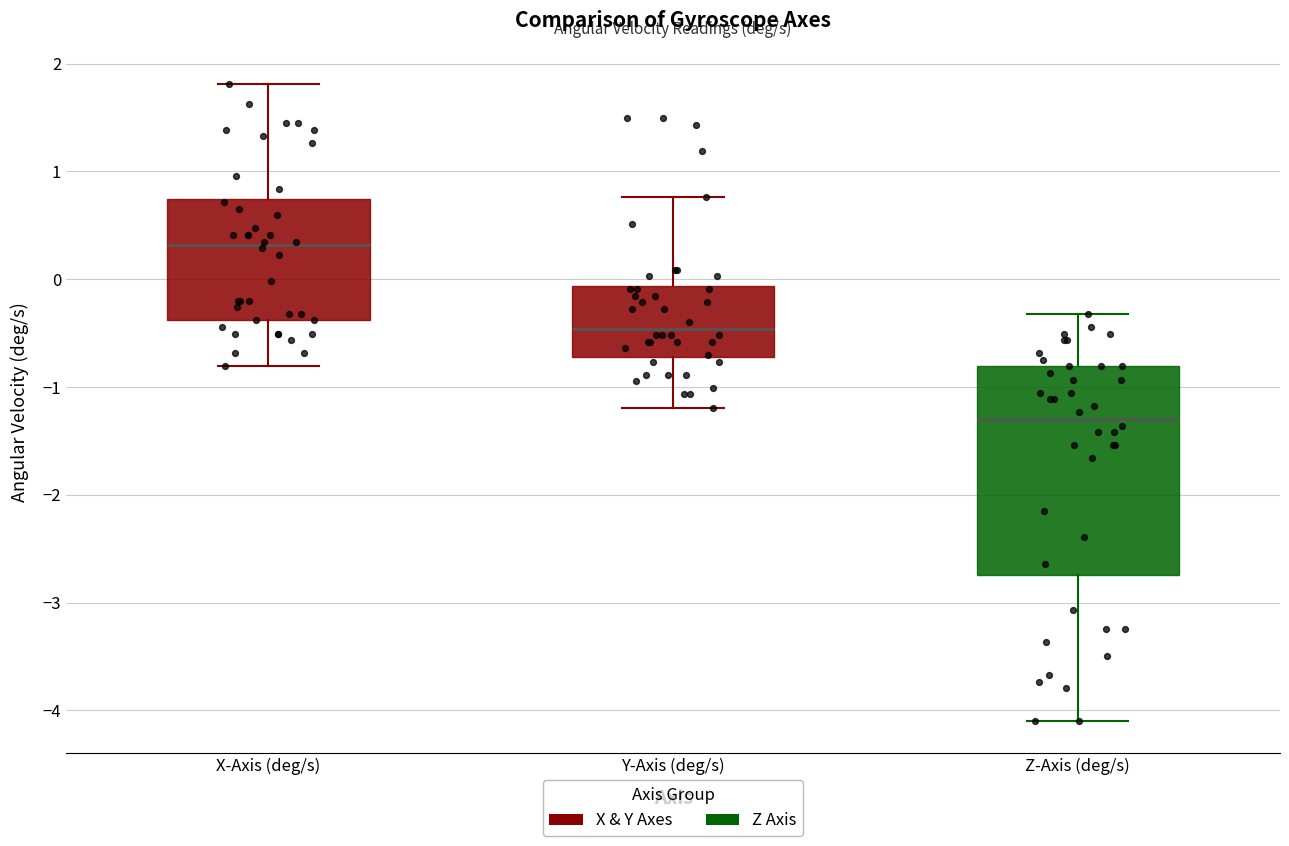

Reading left to right, transcribe this box plot: for each box, give where its median line is, the range the box spans, and where its two whiskers end, as read against the y-axis. The values are not printed on the chart, so give them approximately, as read against the axis.

X-Axis (deg/s): median 0.3, box -0.4 to 0.7, whiskers -0.8 to 1.8
Y-Axis (deg/s): median -0.5, box -0.7 to -0.1, whiskers -1.2 to 0.8
Z-Axis (deg/s): median -1.3, box -2.7 to -0.8, whiskers -4.1 to -0.3